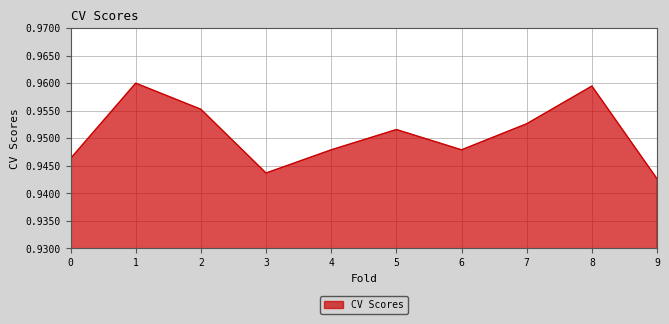

The chart shows a value of 1.3 at 7. True or false?

False